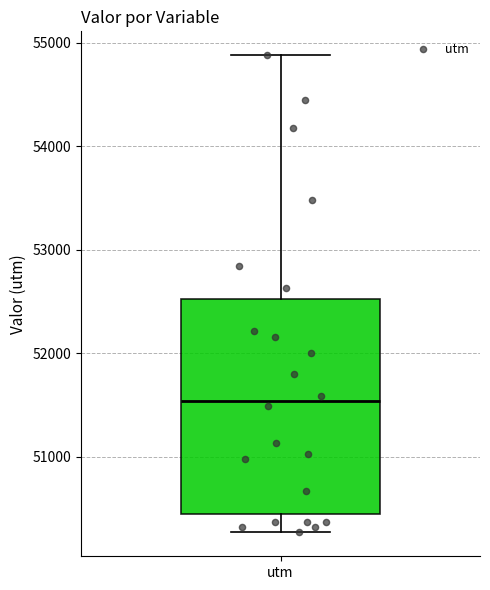

Transcribe this box plot: give where the median line is, the range the box spans, and where the two whiskers end, as read against the y-axis. The values are not printed on the chart, so give them approximately, as read against the axis.

median 51500, box 50400 to 52500, whiskers 50300 to 54900